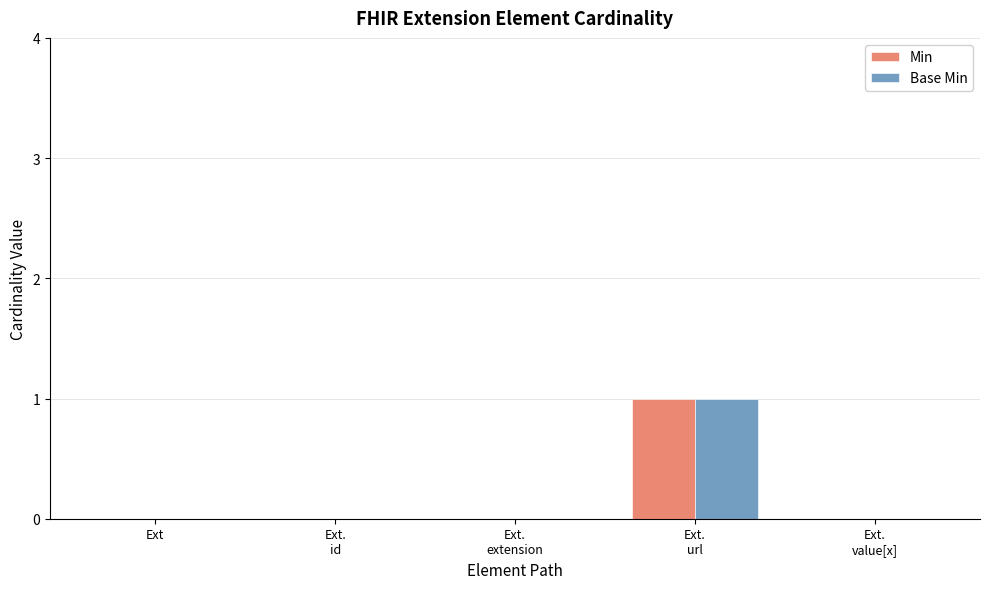

Reading left to right, extract all data points from this chart.

Min: Ext=0	Ext.
id=0	Ext.
extension=0	Ext.
url=1	Ext.
value[x]=0
Base Min: Ext=0	Ext.
id=0	Ext.
extension=0	Ext.
url=1	Ext.
value[x]=0